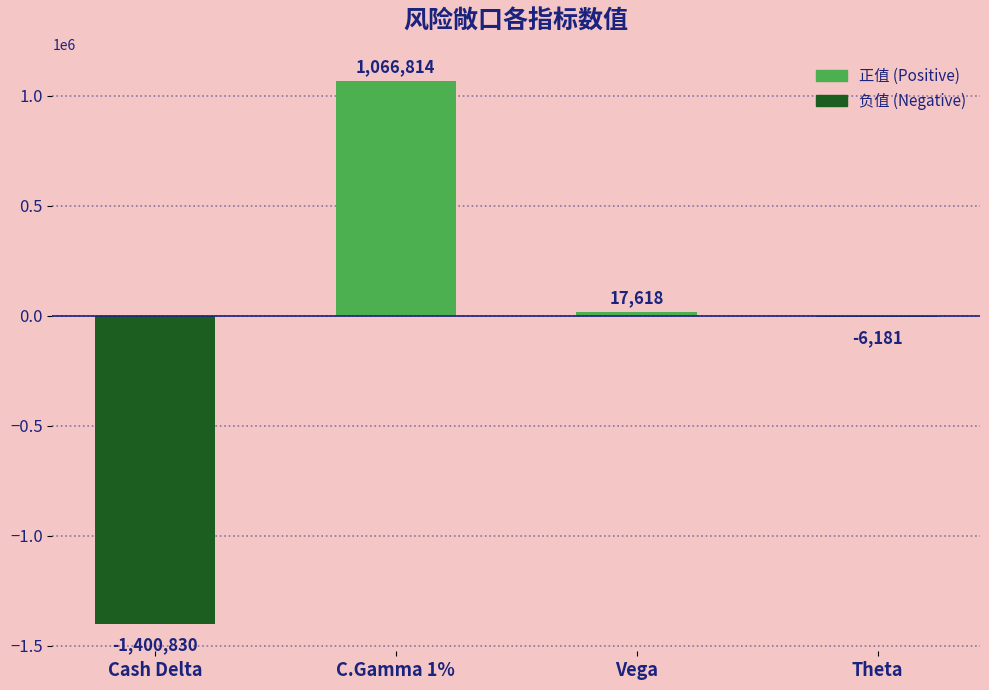

What is the change in value from Cash Delta to Vega?

+1418448